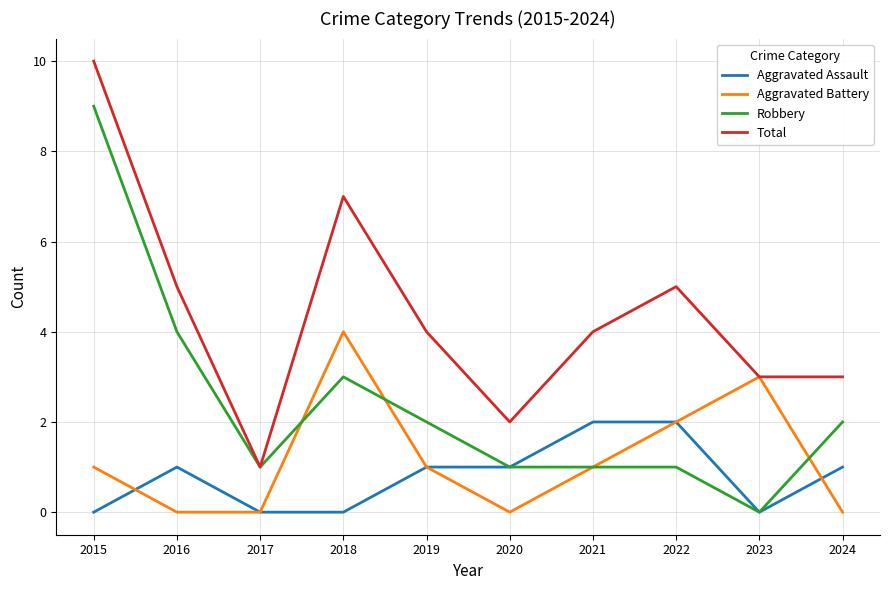

What is the difference between the maximum and minimum values in the Robbery series?

9